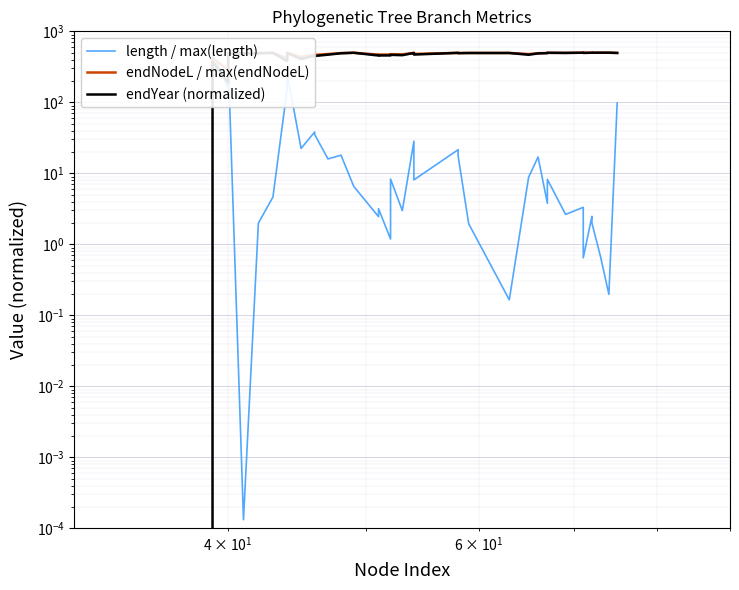

How many categories are shown in the chart?

40